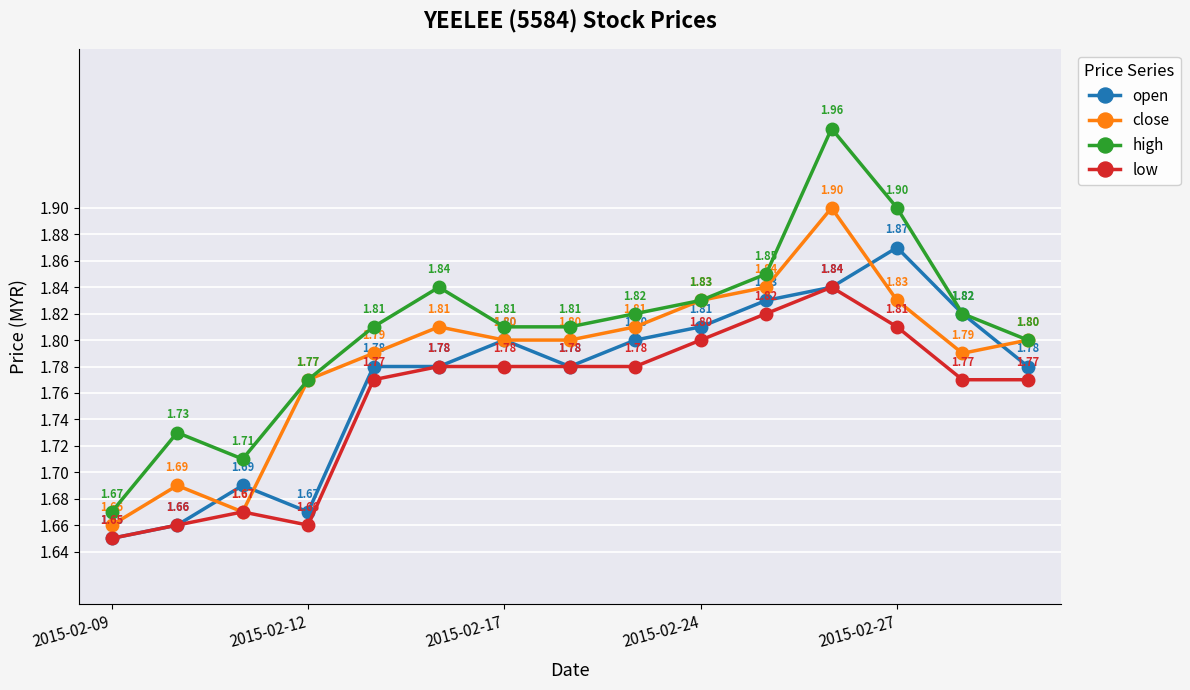

How many lines are shown in the chart?

4